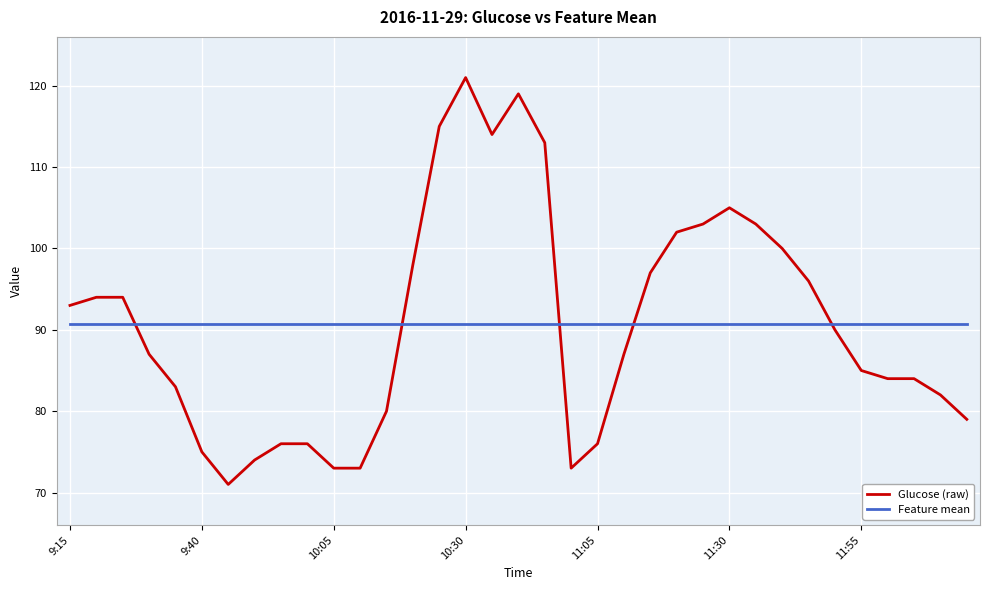

What is the smallest value displayed?

71.0